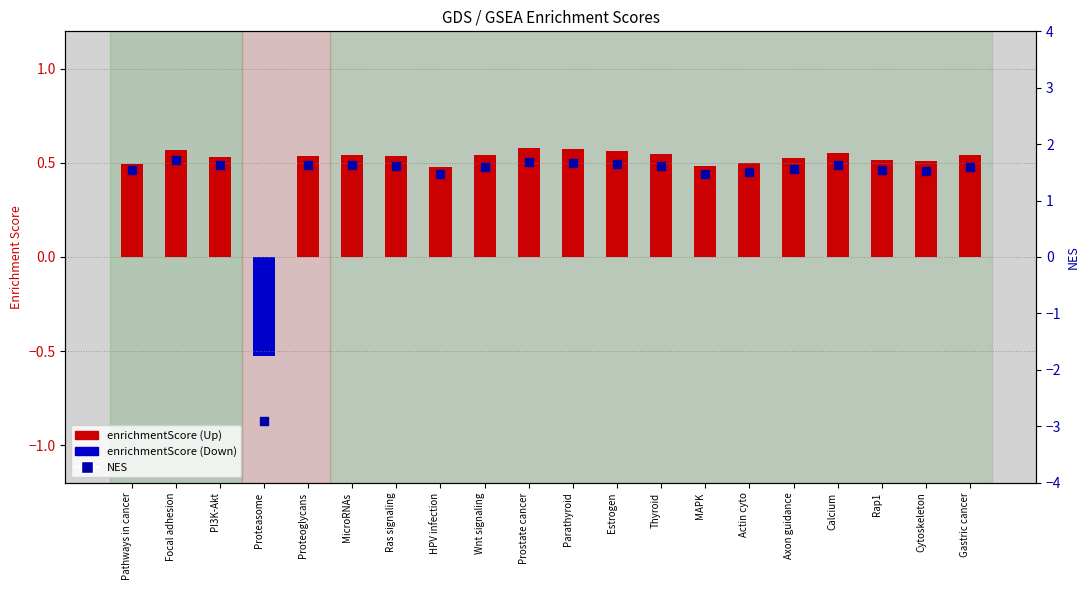

Between Wnt signaling and MicroRNAs, which is larger?

MicroRNAs